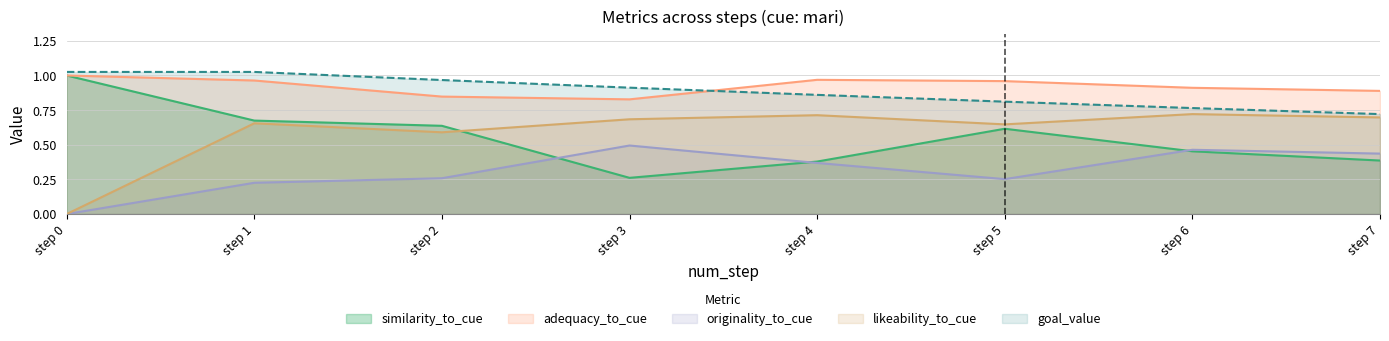

Count the likeability_to_cue values in the range 0 to 1.

8